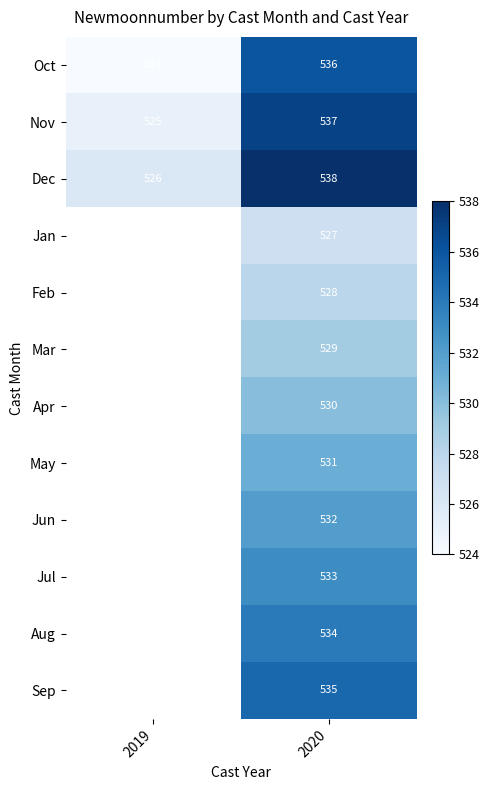

What is the minimum value shown in the chart?

524.0